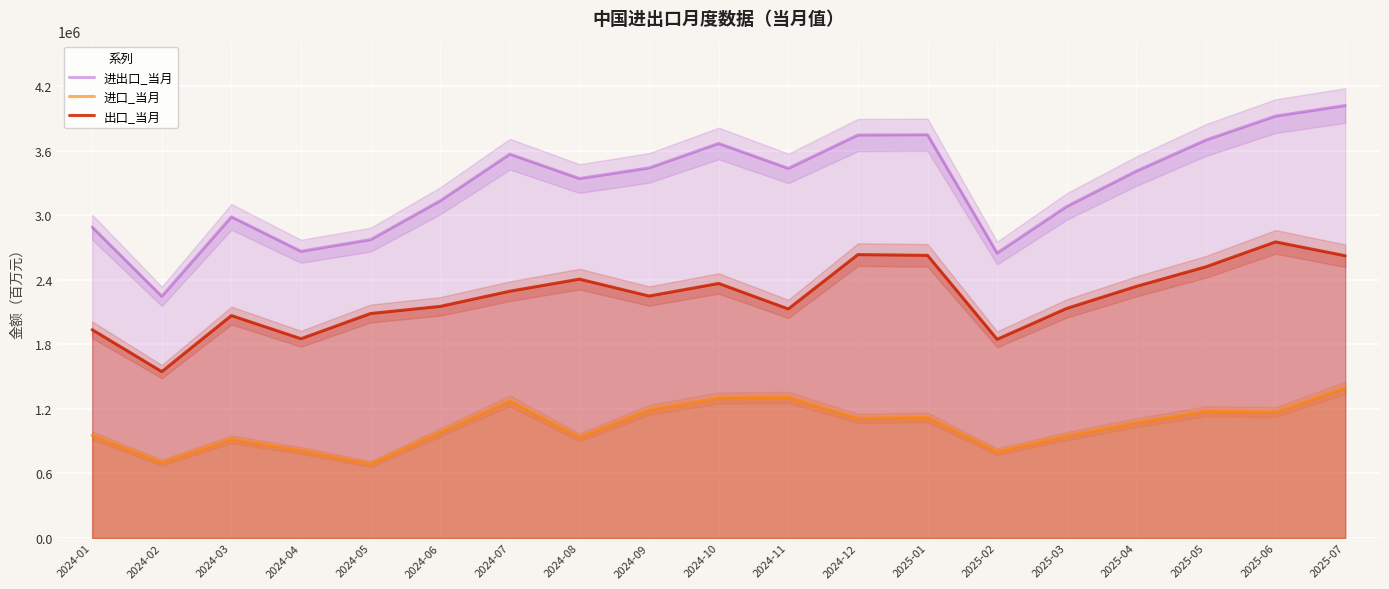

What is the lowest value of the 出口_当月 series?

1547502